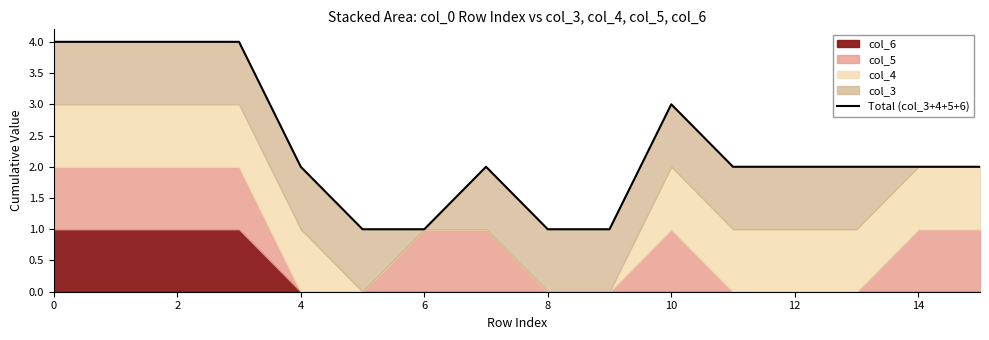

True or false: the data has more than 2 interior local peaks.

False